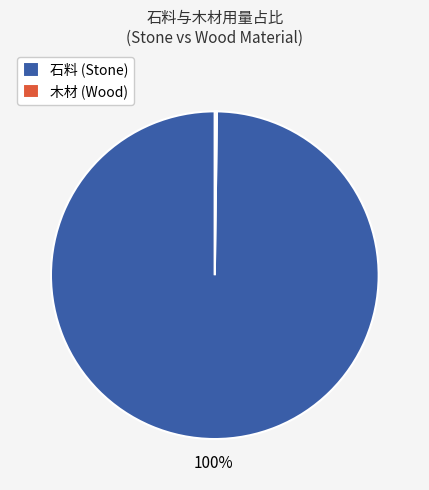

Which slice is the largest?

石料 (Stone)